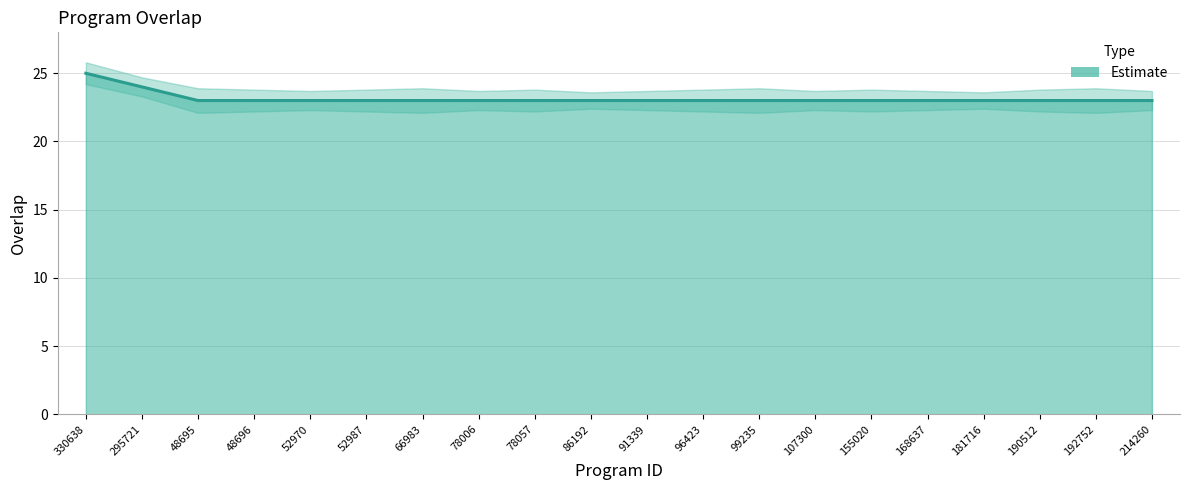

What position from the left is 78006?

8